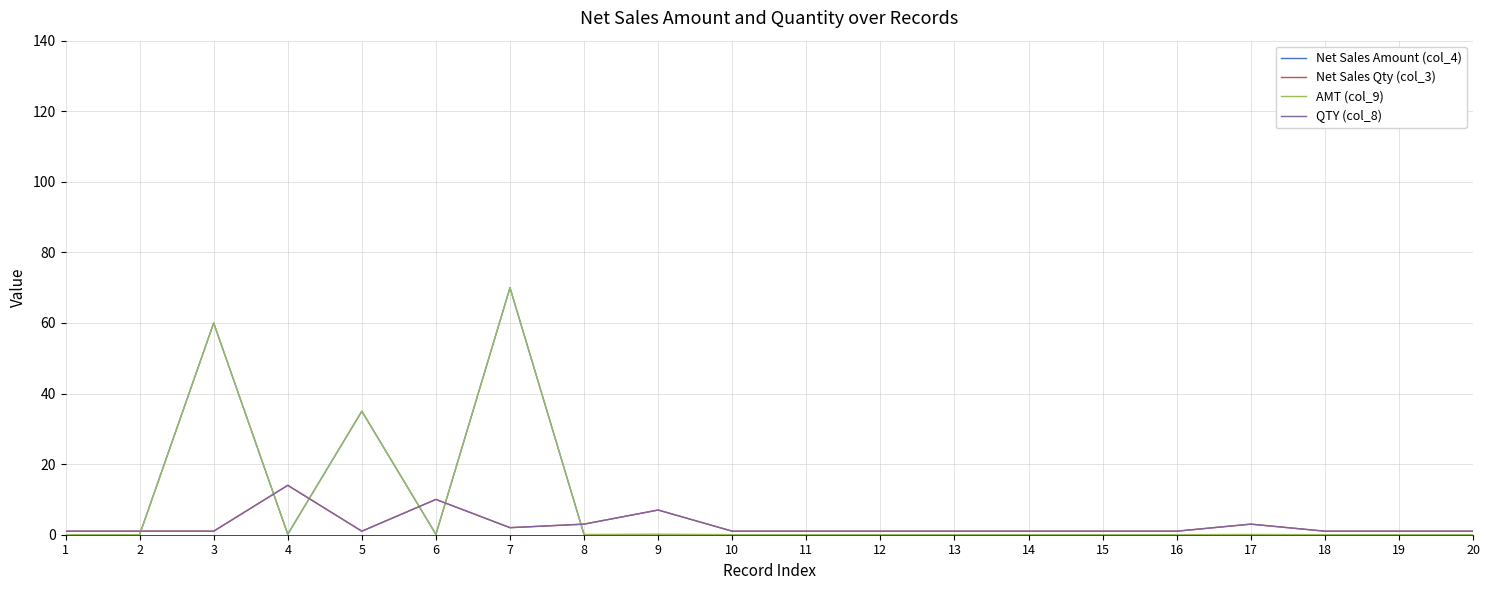

True or false: AMT (col_9) and Net Sales Amount (col_4) cross at least once.

False